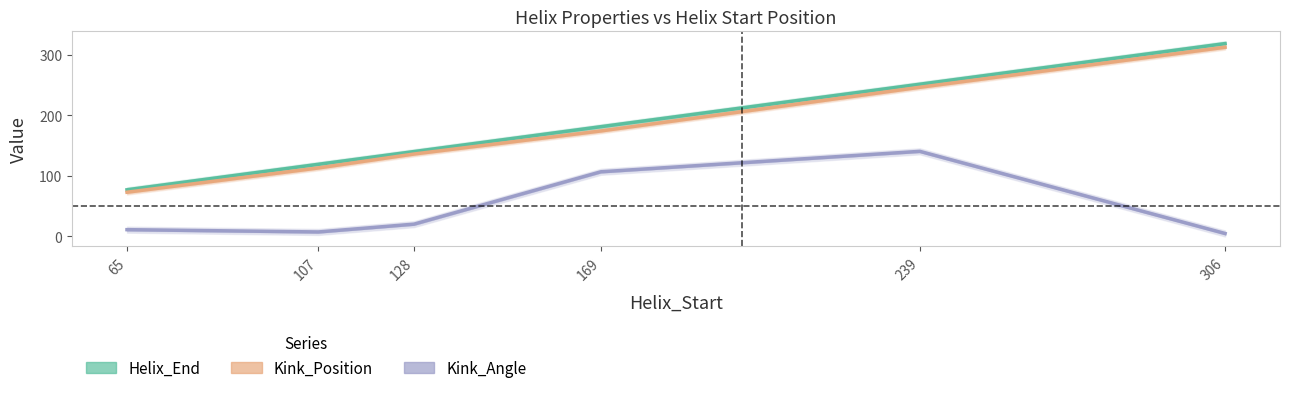

Reading left to right, what are all the values shown in this chart?

Helix_End: 65=77.0	107=119.0	128=140.0	169=181.0	239=251.0	306=318.0
Kink_Position: 65=73.0	107=113.0	128=136.0	169=174.0	239=246.0	306=312.0
Kink_Angle: 65=11.3	107=7.5	128=20.4	169=106.7	239=140.4	306=5.0